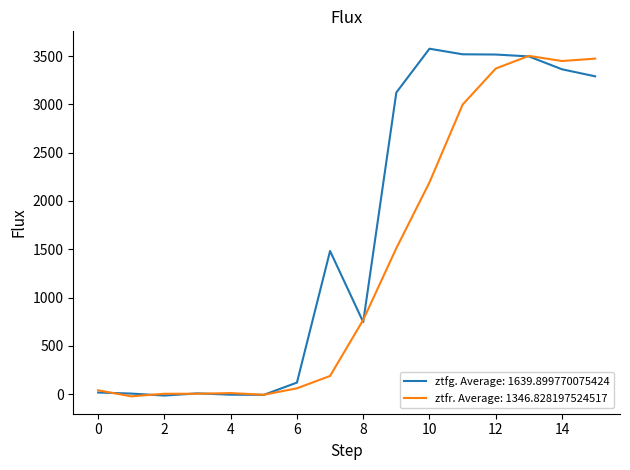

Which series has the largest total across all categories?

ztfg. Average: 1639.899770075424